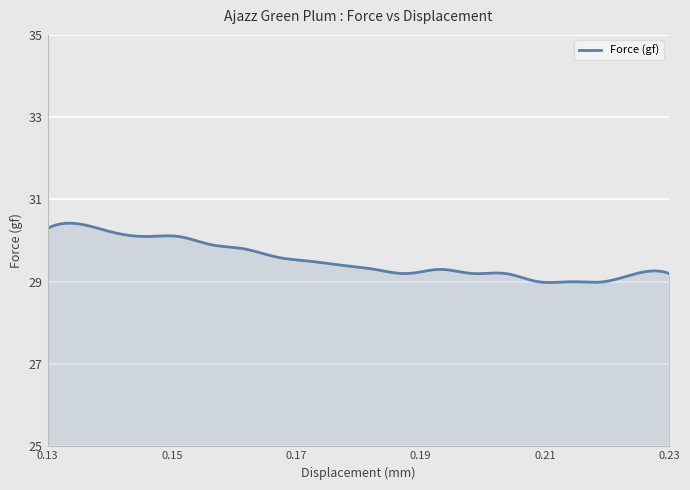

What is the difference between the maximum and minimum values?

1.4